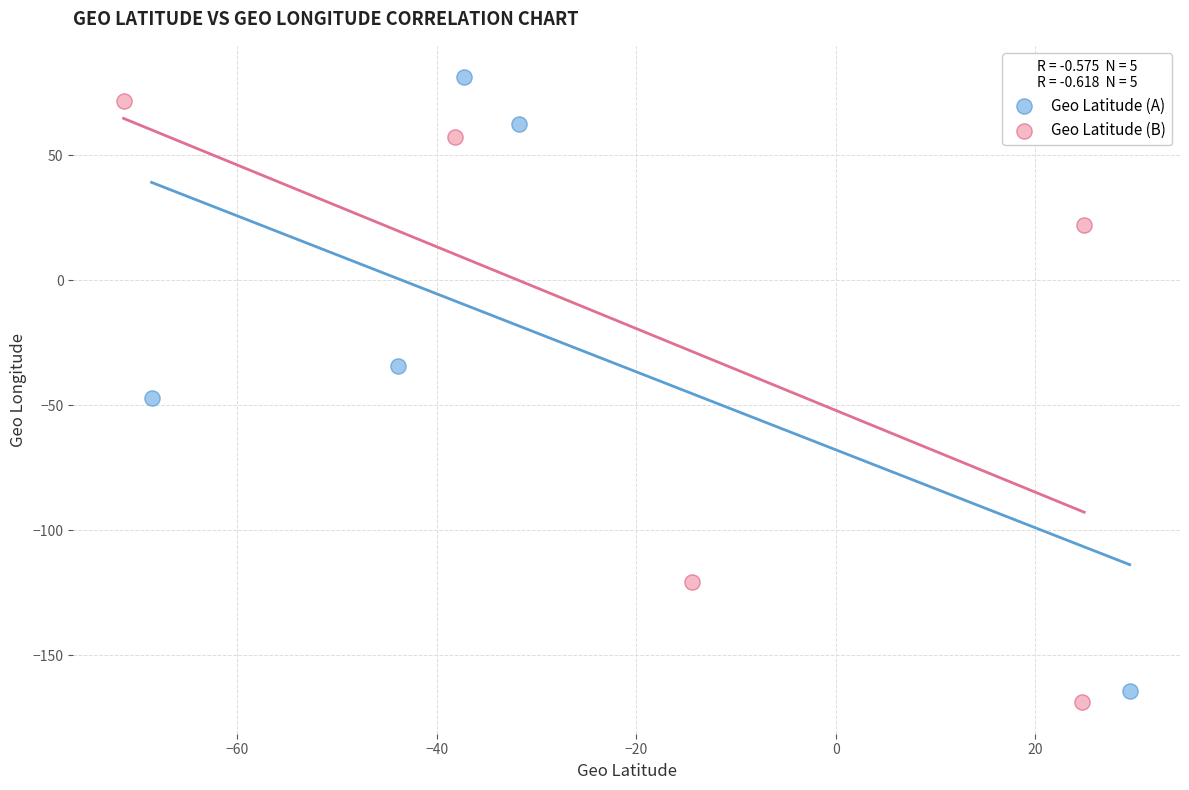

Which series has the largest Y range (max minus min)?

Geo Latitude (A)